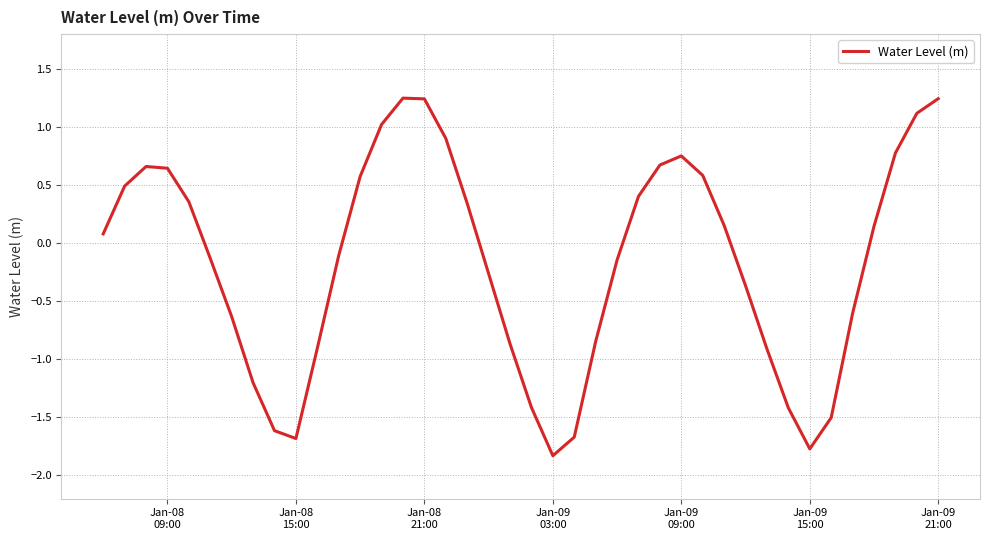

What is the difference between the second highest and minimum values?

3.1